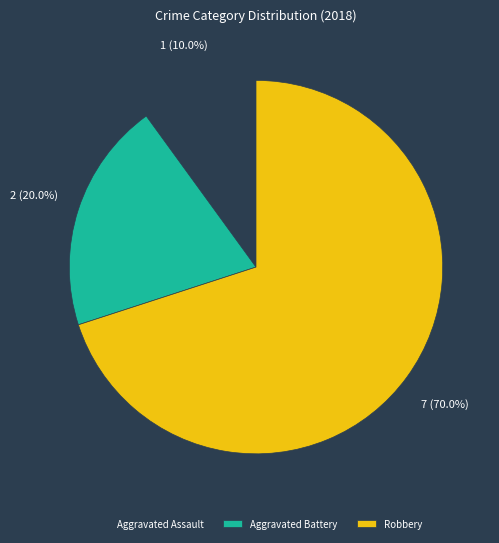

Rank the categories by value from highest to lowest.

Robbery, Aggravated Battery, Aggravated Assault